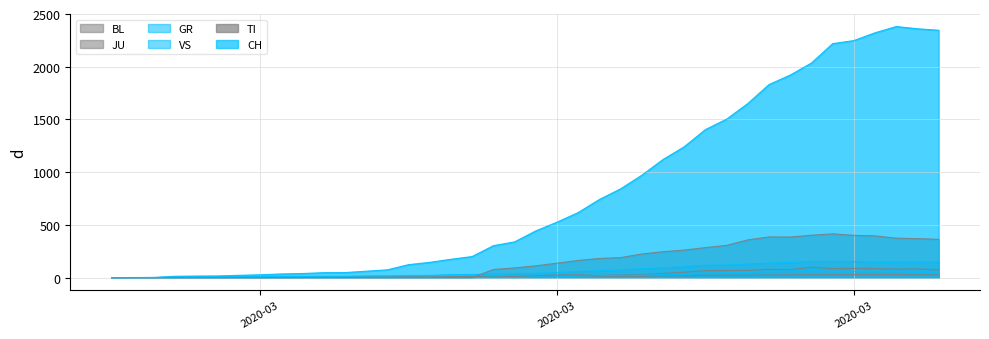

True or false: TI and CH intersect in this chart.

False